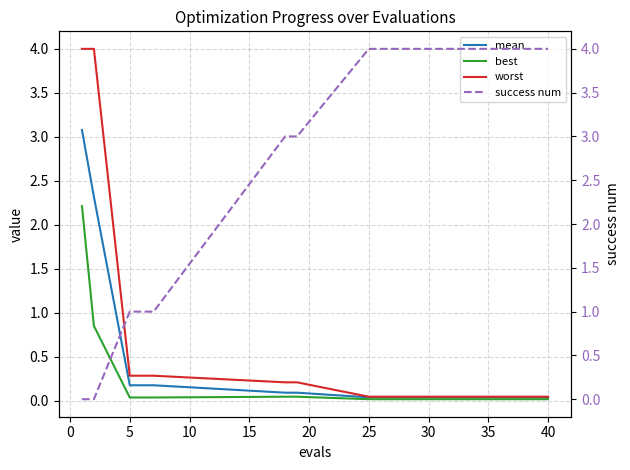

What is the difference between the maximum and minimum values in the best series?

2.2